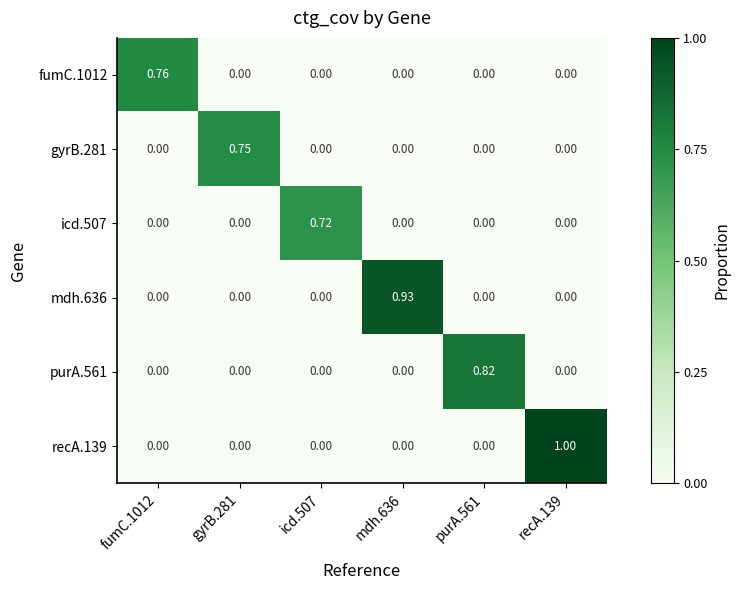

Reading left to right, what are all the values shown in this chart?

fumC.1012: fumC.1012=0.8	gyrB.281=0.0	icd.507=0.0	mdh.636=0.0	purA.561=0.0	recA.139=0.0
gyrB.281: fumC.1012=0.0	gyrB.281=0.8	icd.507=0.0	mdh.636=0.0	purA.561=0.0	recA.139=0.0
icd.507: fumC.1012=0.0	gyrB.281=0.0	icd.507=0.7	mdh.636=0.0	purA.561=0.0	recA.139=0.0
mdh.636: fumC.1012=0.0	gyrB.281=0.0	icd.507=0.0	mdh.636=0.9	purA.561=0.0	recA.139=0.0
purA.561: fumC.1012=0.0	gyrB.281=0.0	icd.507=0.0	mdh.636=0.0	purA.561=0.8	recA.139=0.0
recA.139: fumC.1012=0.0	gyrB.281=0.0	icd.507=0.0	mdh.636=0.0	purA.561=0.0	recA.139=1.0